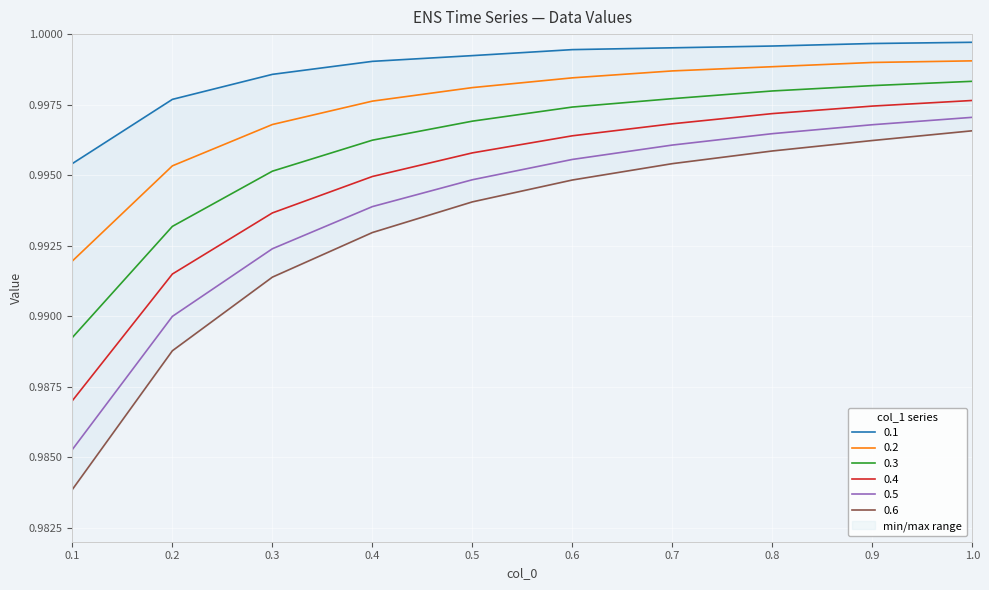

What is the minimum value shown in the chart?

1.0